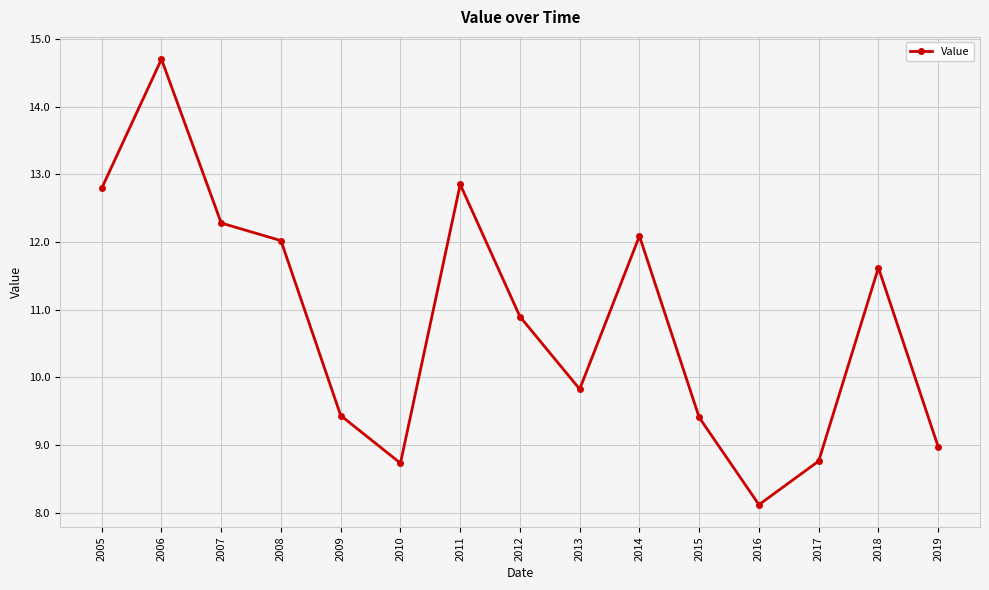

Which category has the lowest value across all series?

2016